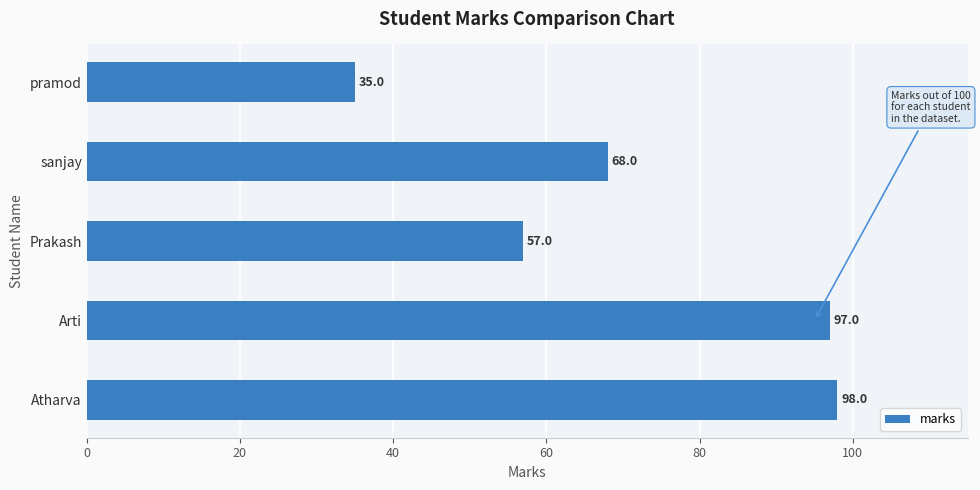

Does the chart contain any negative values?

No